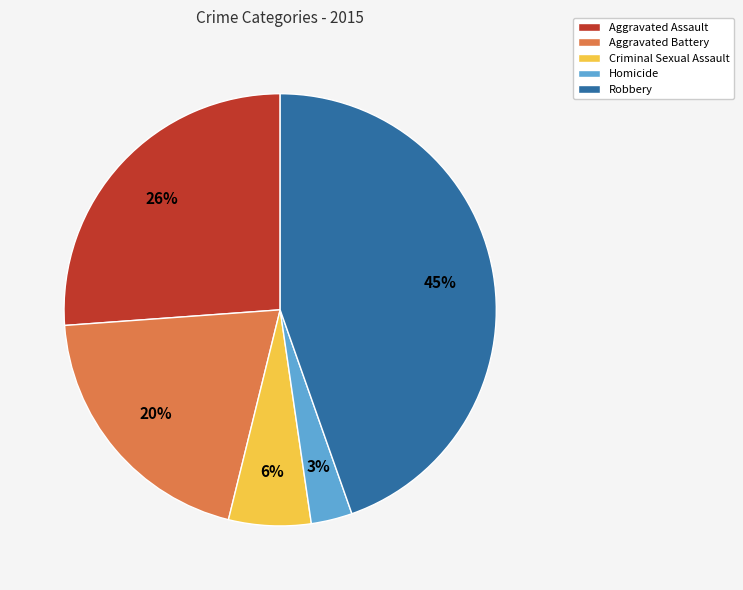

Combined, do Robbery and Aggravated Battery account for over 50%?

Yes